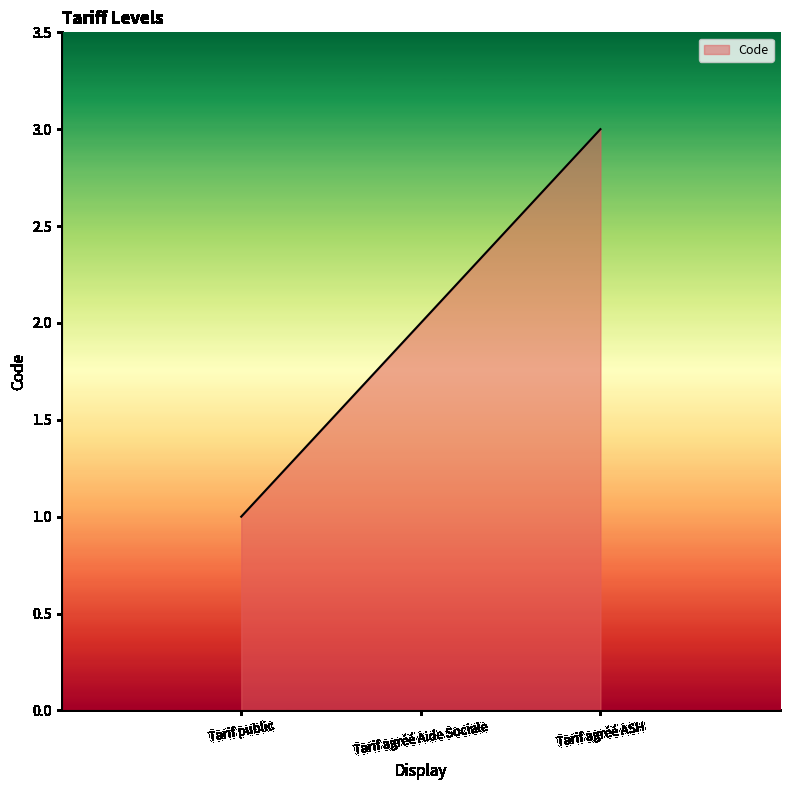

What is the ratio of the value at Tarif agréé ASH to the value at Tarif agréé Aide Sociale?

1.5